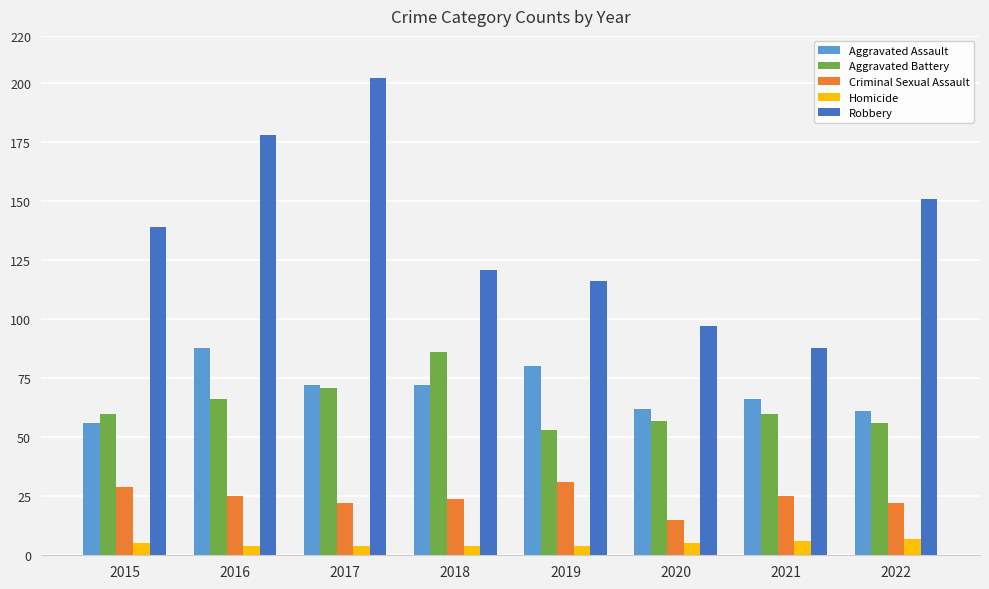

Is it true that Aggravated Assault equals 66 at 2021?

True